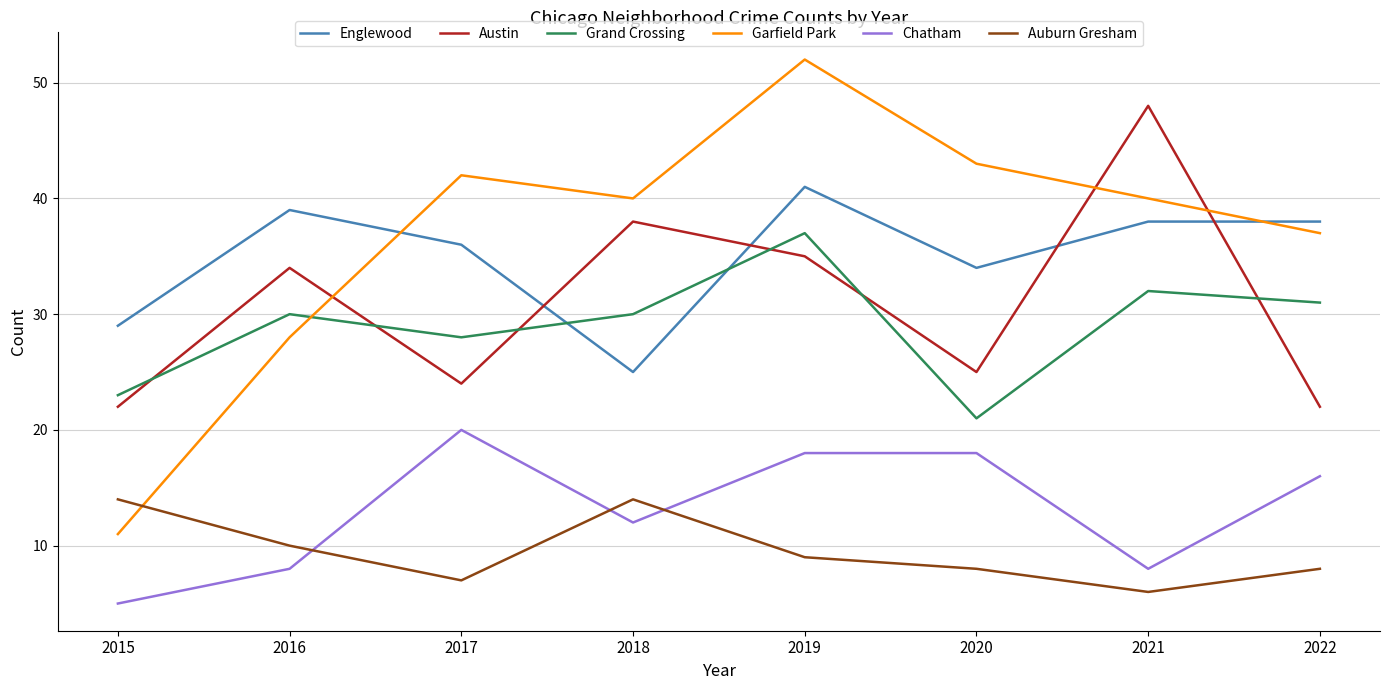

The Grand Crossing series shows 43 at 2016. True or false?

False